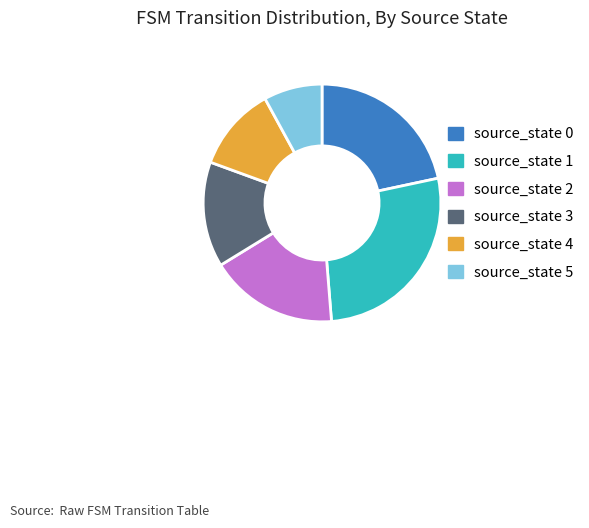

Which category has the smallest portion of the pie?

source_state 5